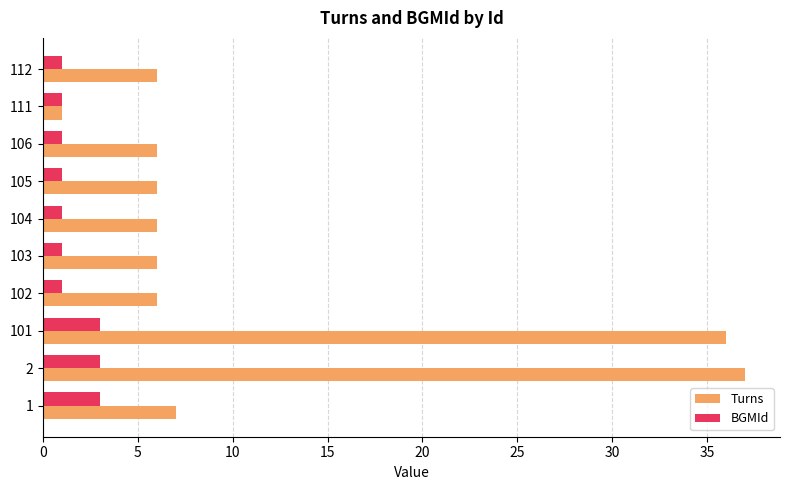

At how many categories does at least one series exceed 5?

9